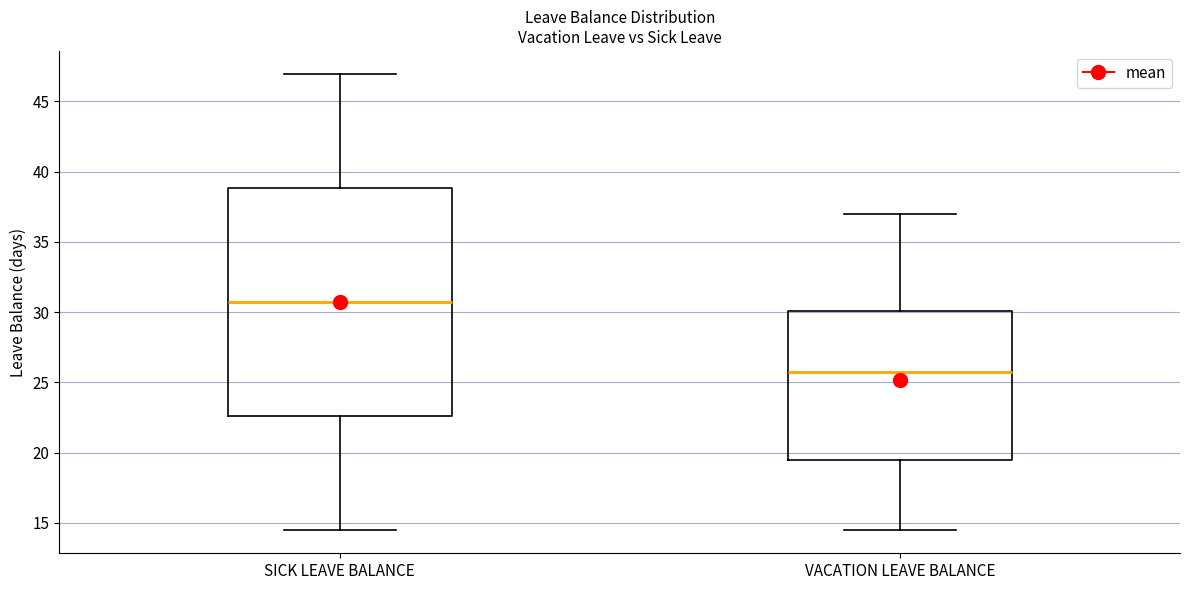

Reading left to right, read every box against the y-axis: the position of its median line, the range the box covers, and the ends of its whiskers. The values are not printed on the chart, so give them approximately, as read against the axis.

SICK LEAVE BALANCE: median 30.5, box 22.5 to 39.0, whiskers 14.5 to 47.0
VACATION LEAVE BALANCE: median 25.5, box 19.5 to 30.0, whiskers 14.5 to 37.0